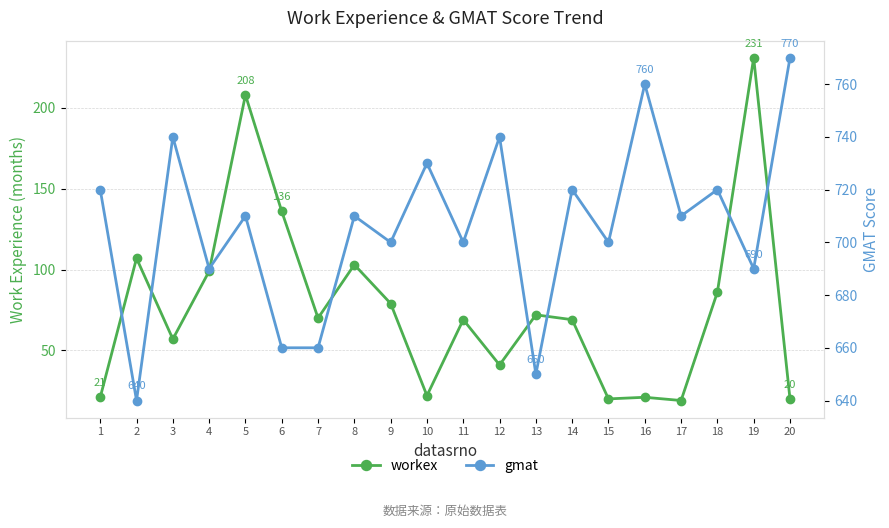

At 16, list the series in order from smallest to largest.

workex, gmat